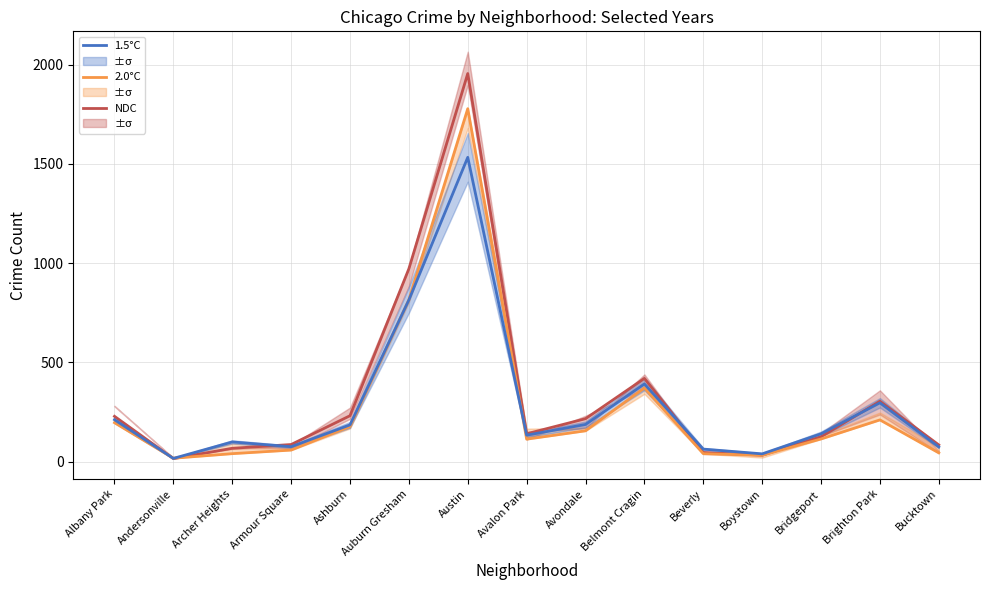

What is the average value of the 2.0°C series?

278